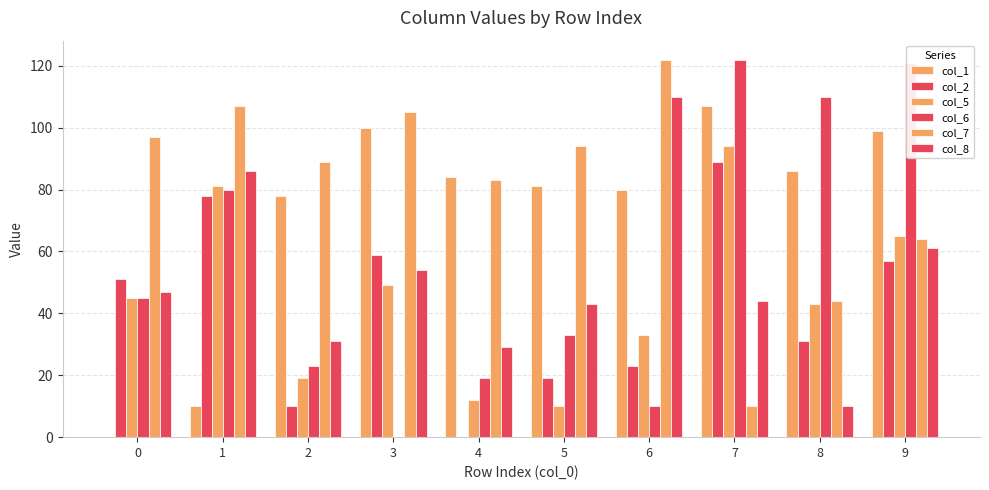

At how many categories does at least one series exceed 19?

10